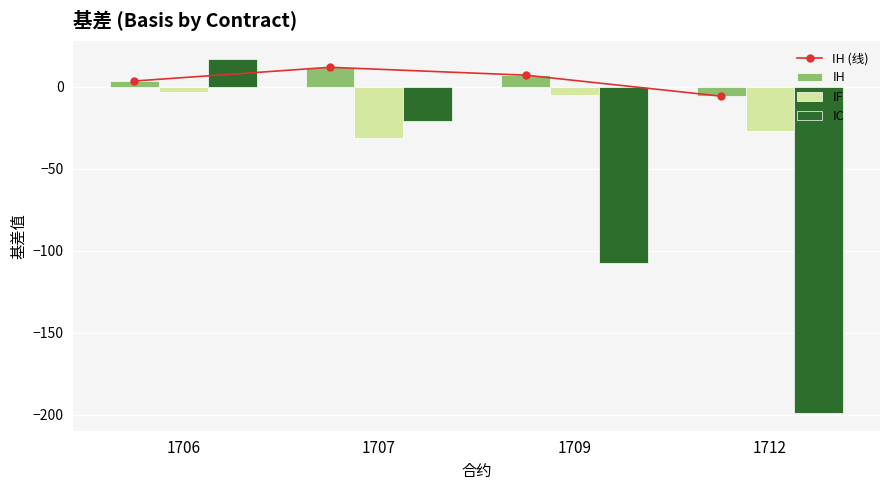

How many positive values does the IH series have?

3